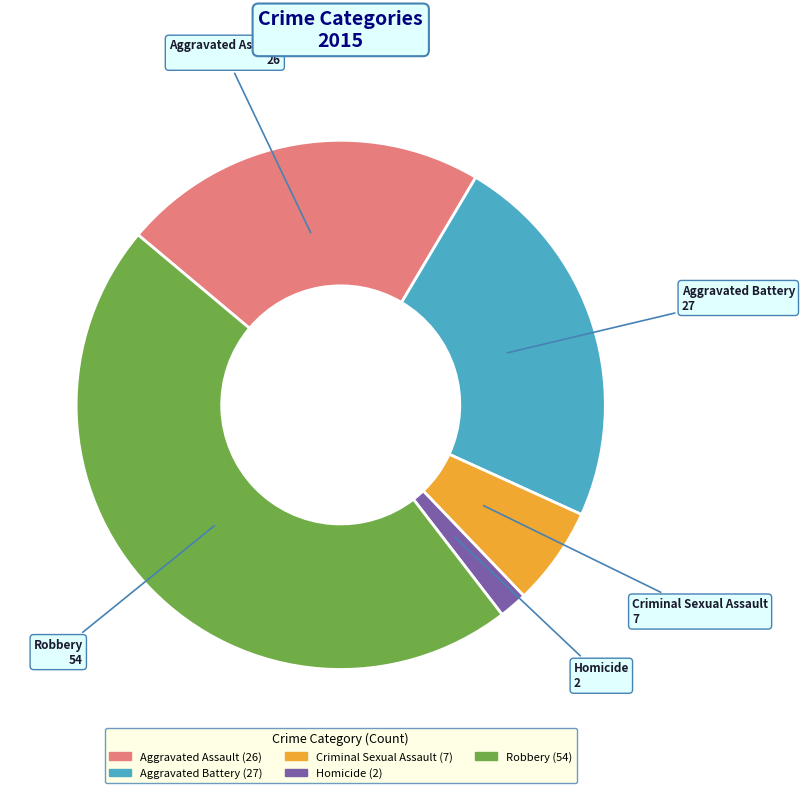

Which category has the biggest portion of the pie?

Robbery